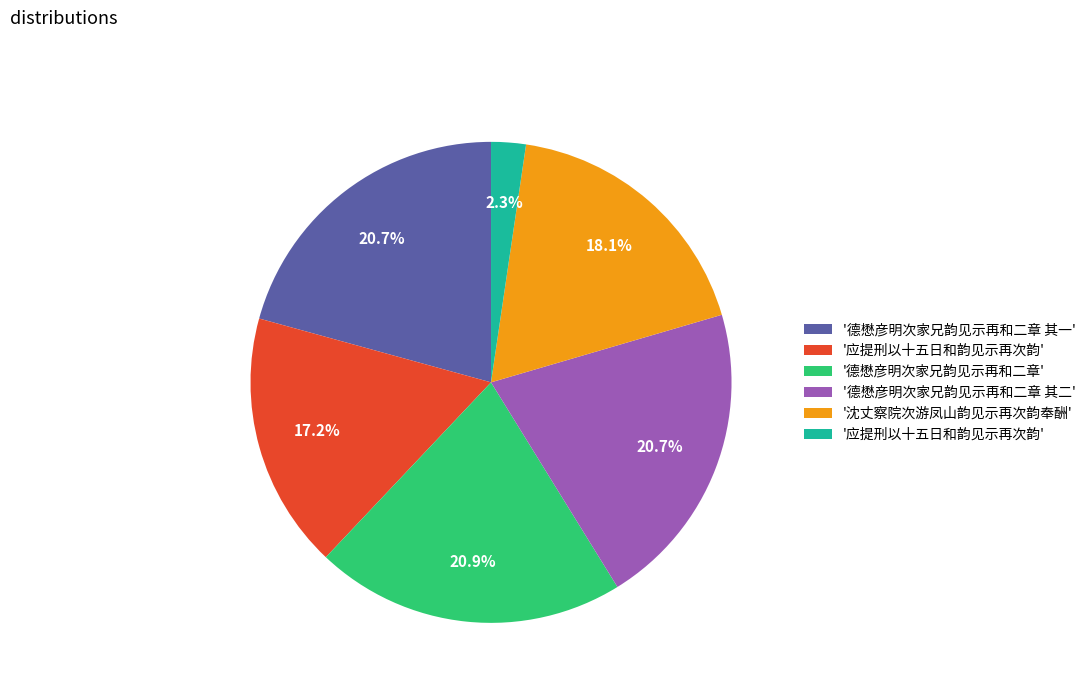

Is there any slice that represents more than half of the pie?

No